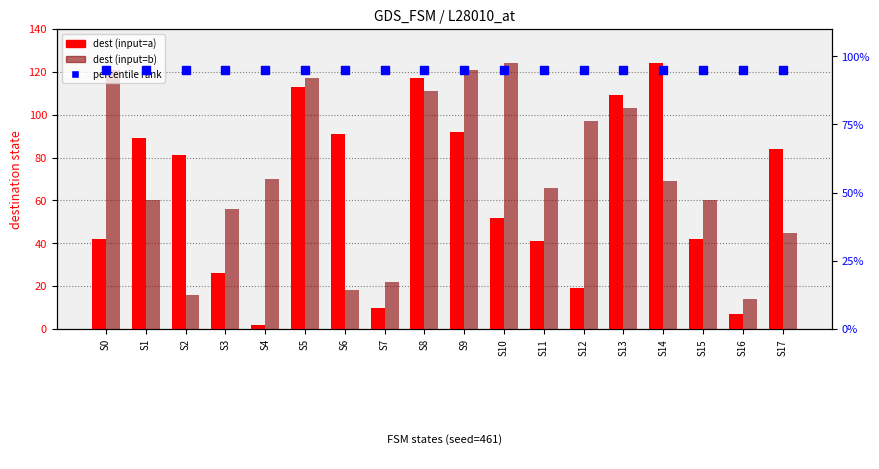

How many groups of bars are there?

18